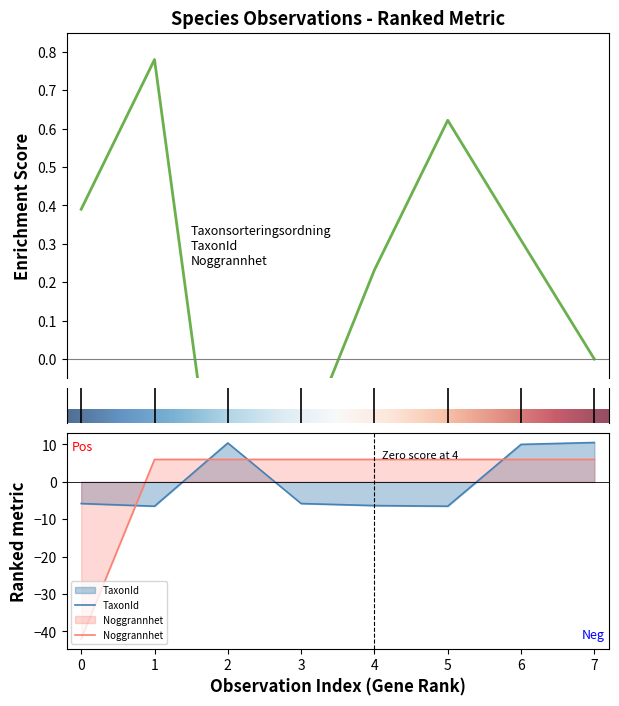

Which series has the largest range (max minus min)?

Noggrannhet